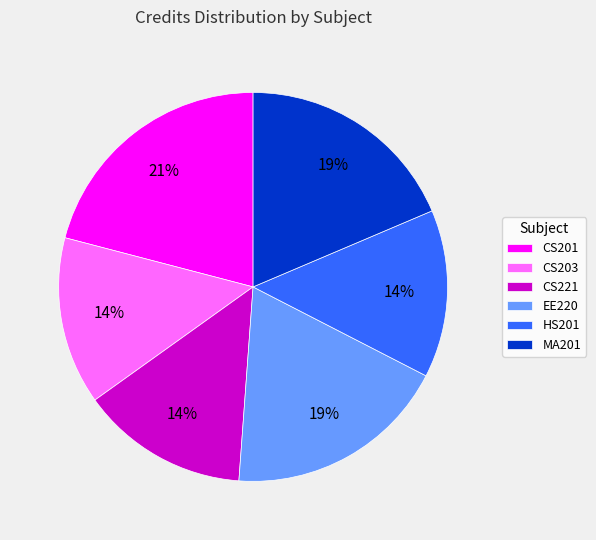

Does CS203 represent more than half of the total?

No